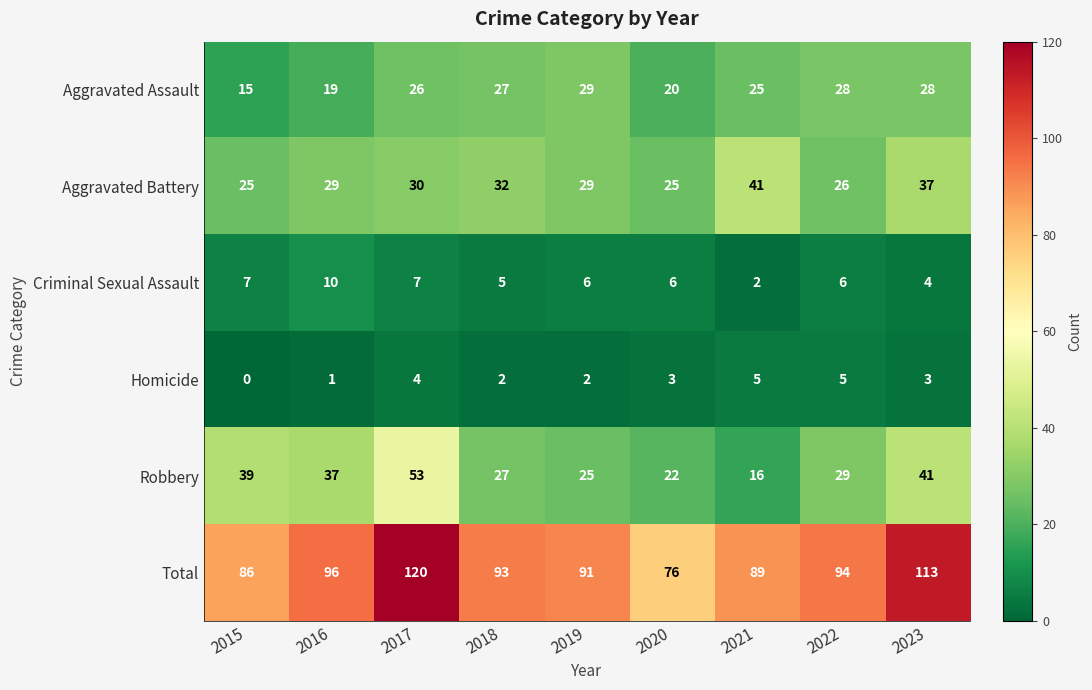

What is the greatest value displayed?

120